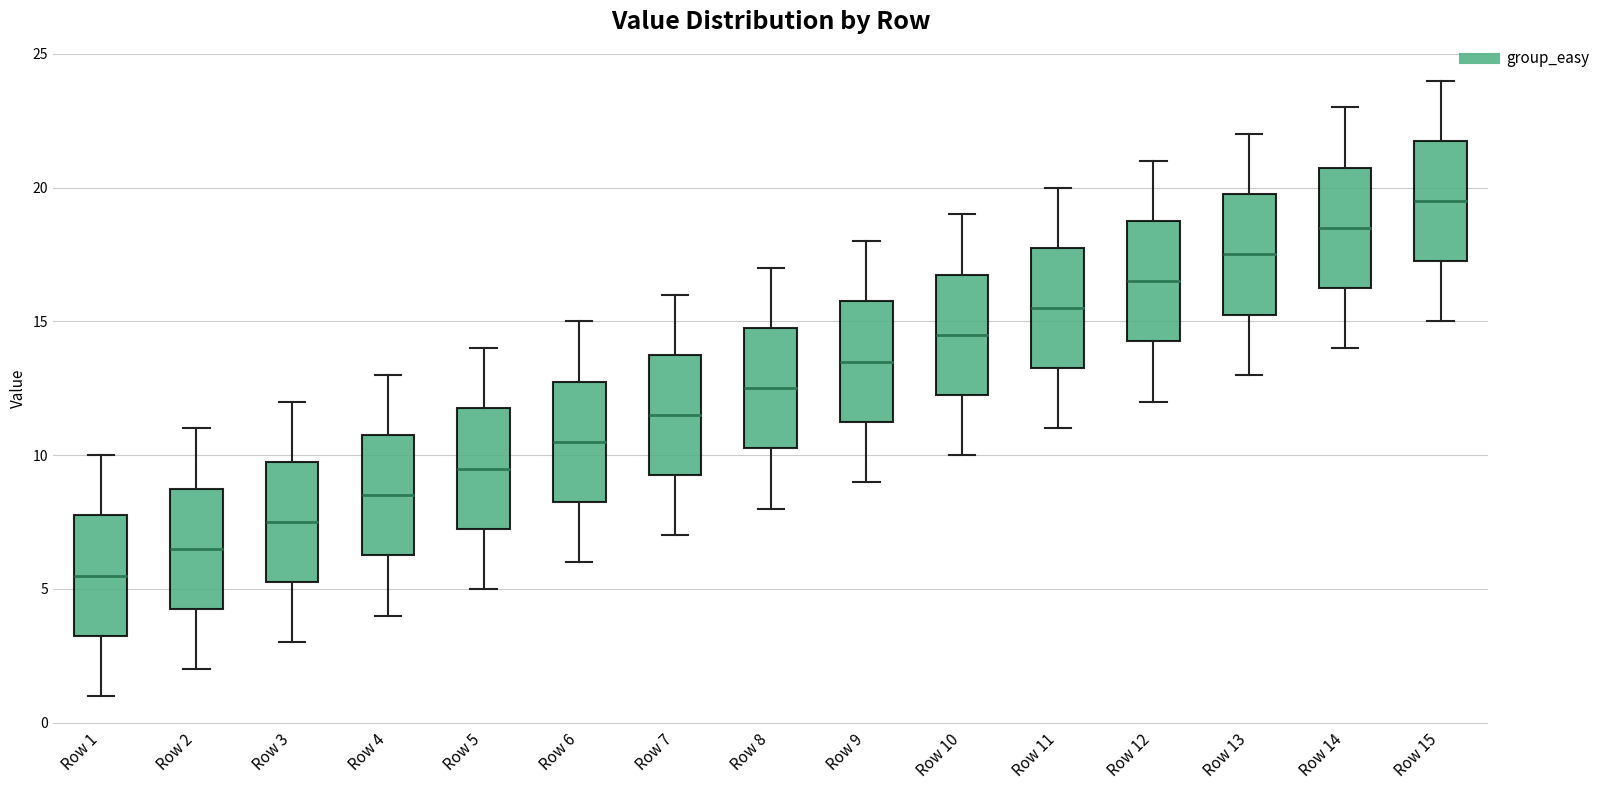

Where is the upper edge of the box for Row 9 on the y-axis? The values are not printed on the chart, so give them approximately, as read against the axis.

16.0